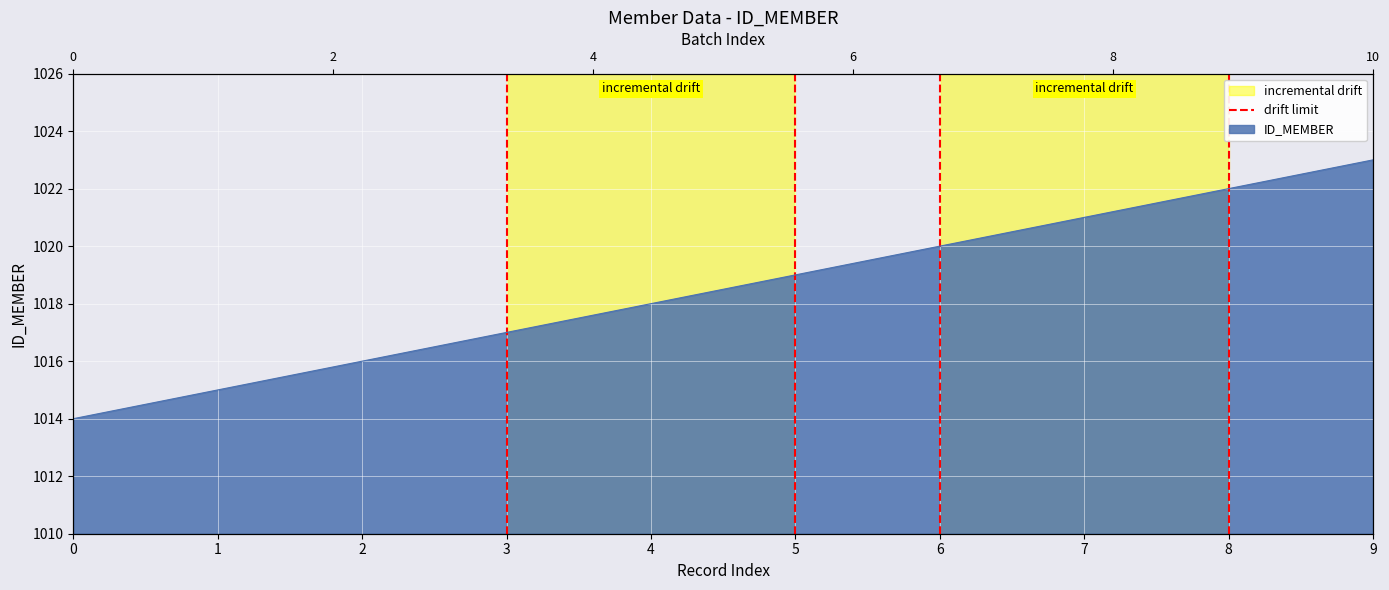

Count the values in the range 0 to 1.

2